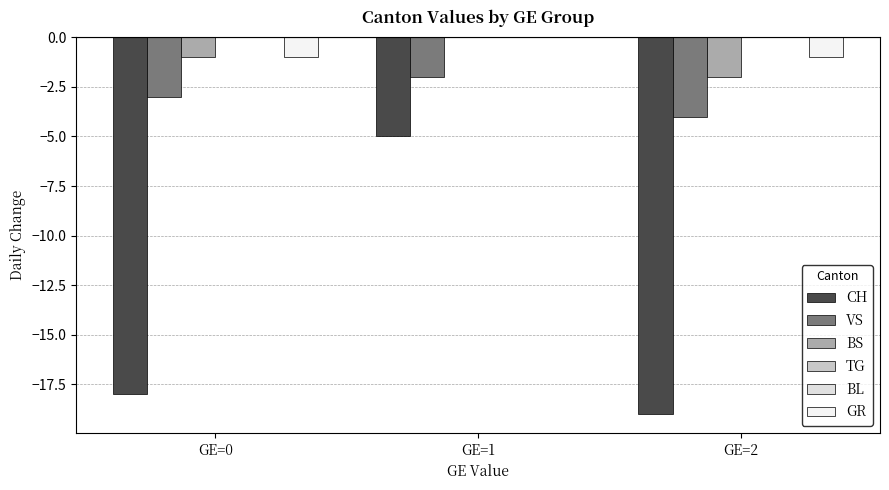

How many bars are there in each group?

6